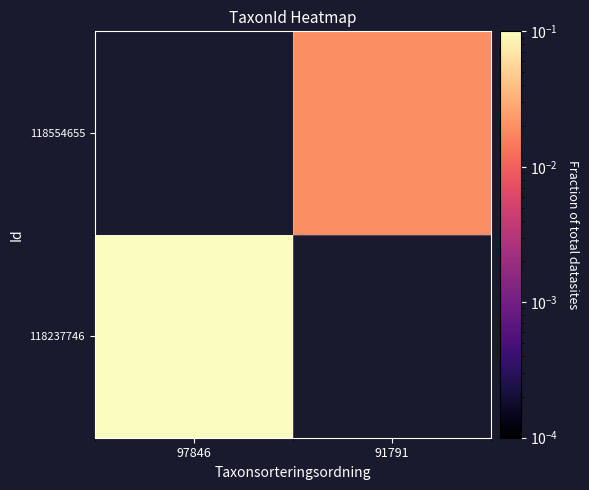

Which series has the widest spread of values?

118237746